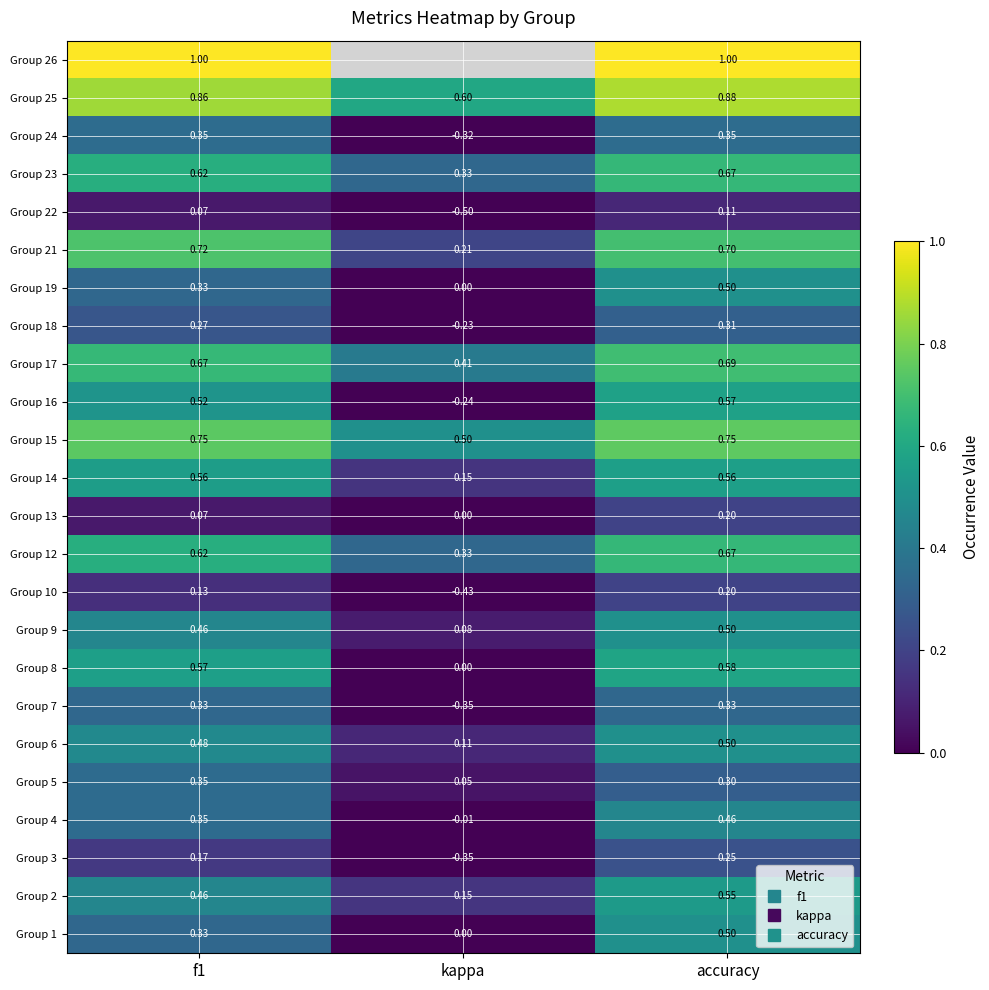

What is the difference between the Group 21 values at accuracy and kappa?

0.5